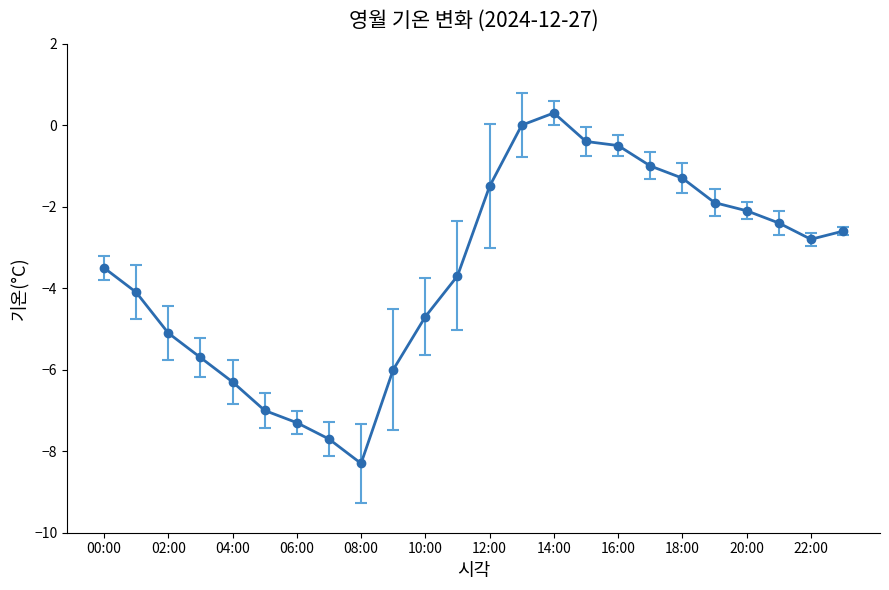

What is the value of the 2nd point from the left?

-4.1